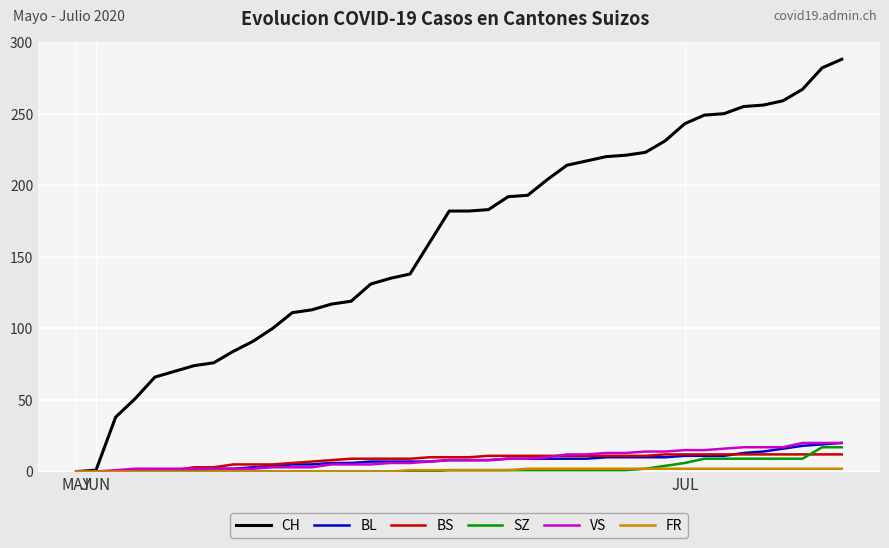

Which series has the widest spread of values?

CH